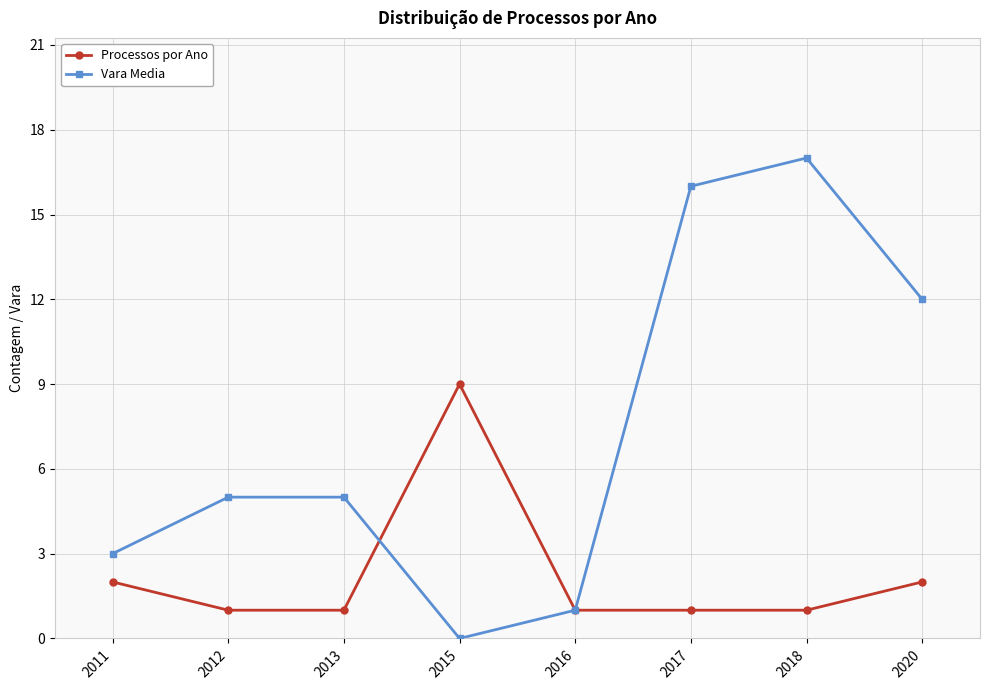

At which category does the chart reach its peak across all series?

2018